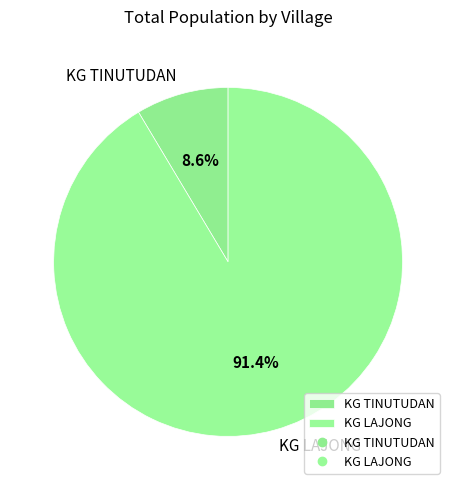

Is there any slice that represents more than half of the pie?

Yes